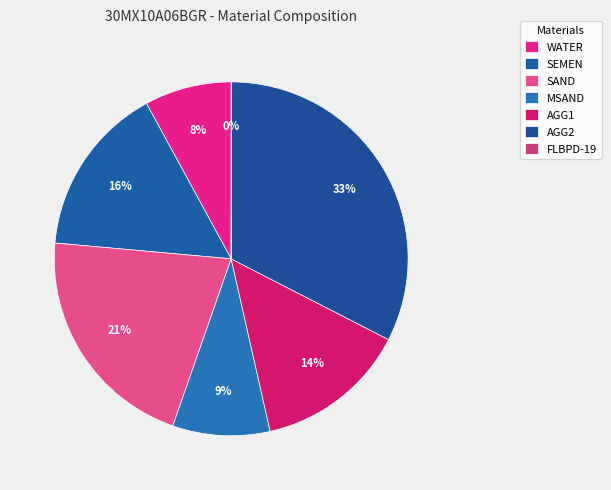

To the nearest percent, what is the average slice percentage?

14%